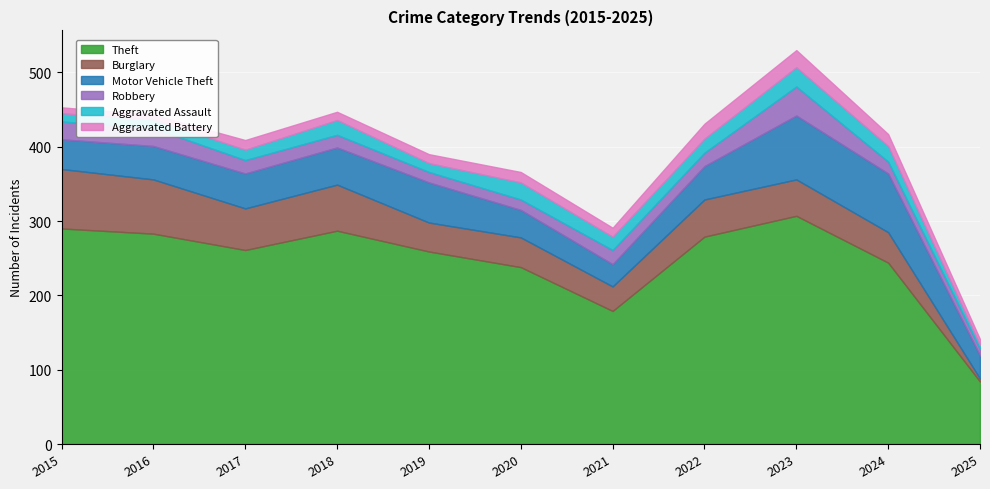

What is the spread (max minus min) of values at 2023?

284